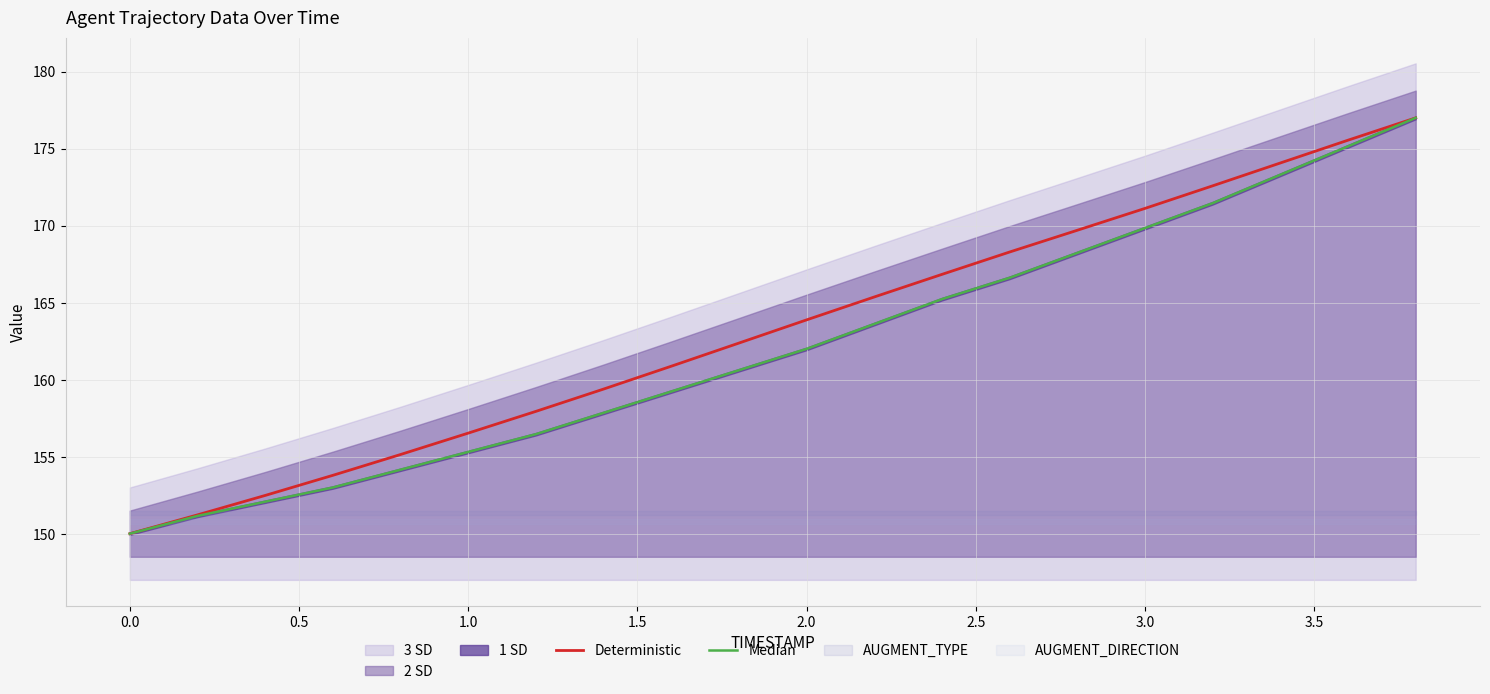

At how many categories does at least one series exceed 153?

17